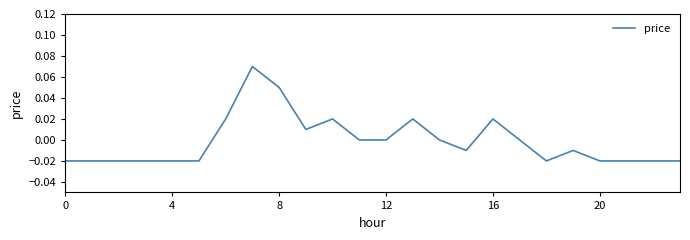

Does the chart display data point markers on the line(s)?

No